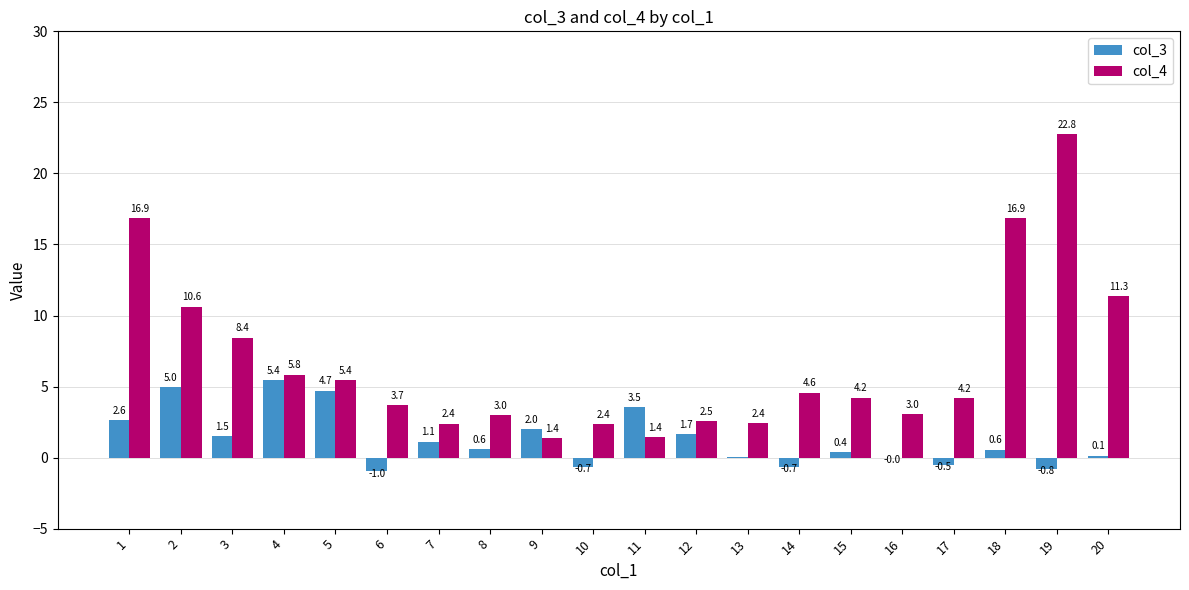

At which label is col_4 closest to 12?

20